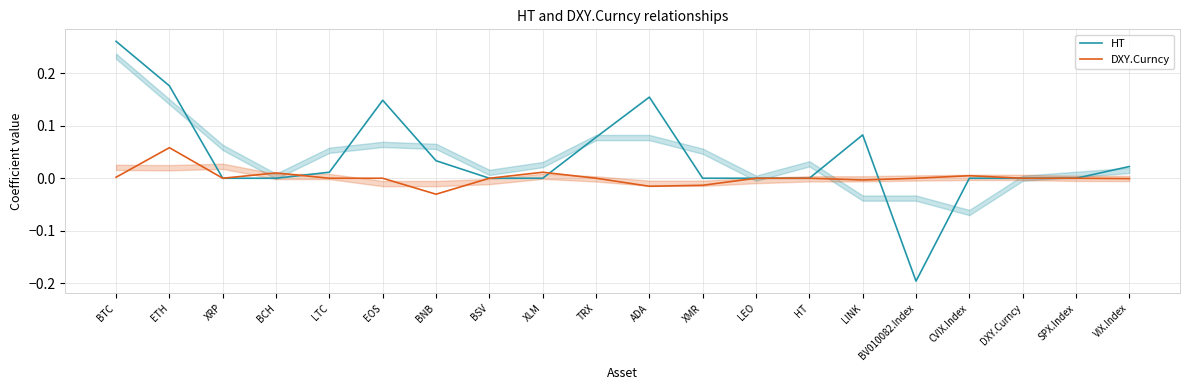

What are all the series names shown in the legend?

HT, DXY.Curncy